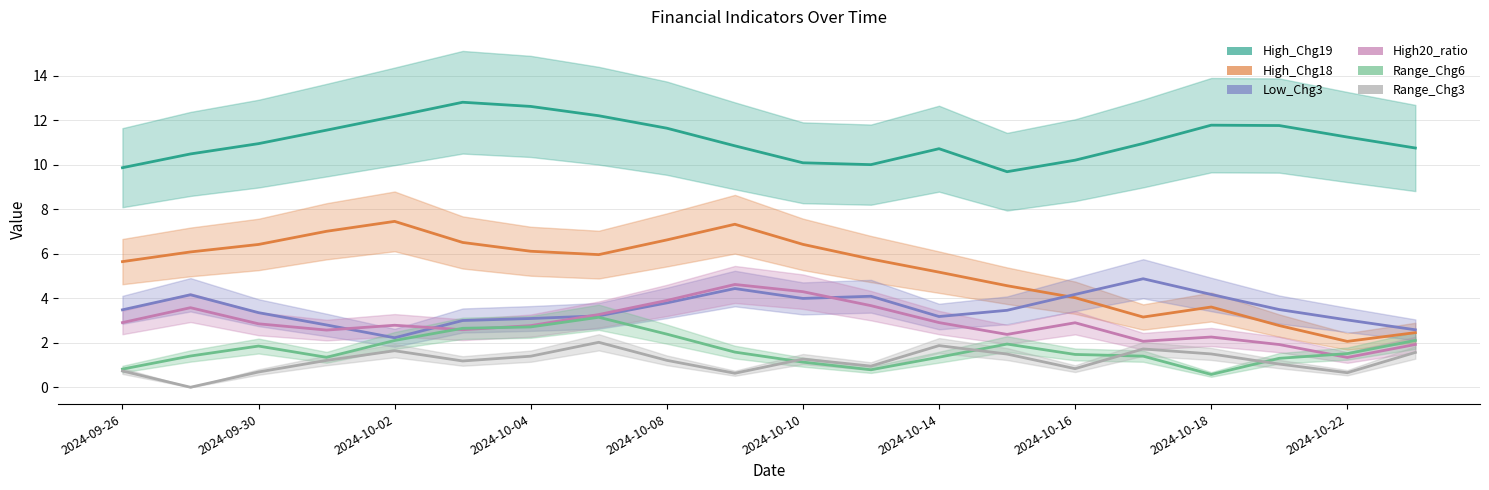

What is the difference between the second highest and second lowest values in the Range_Chg6 series?

1.9